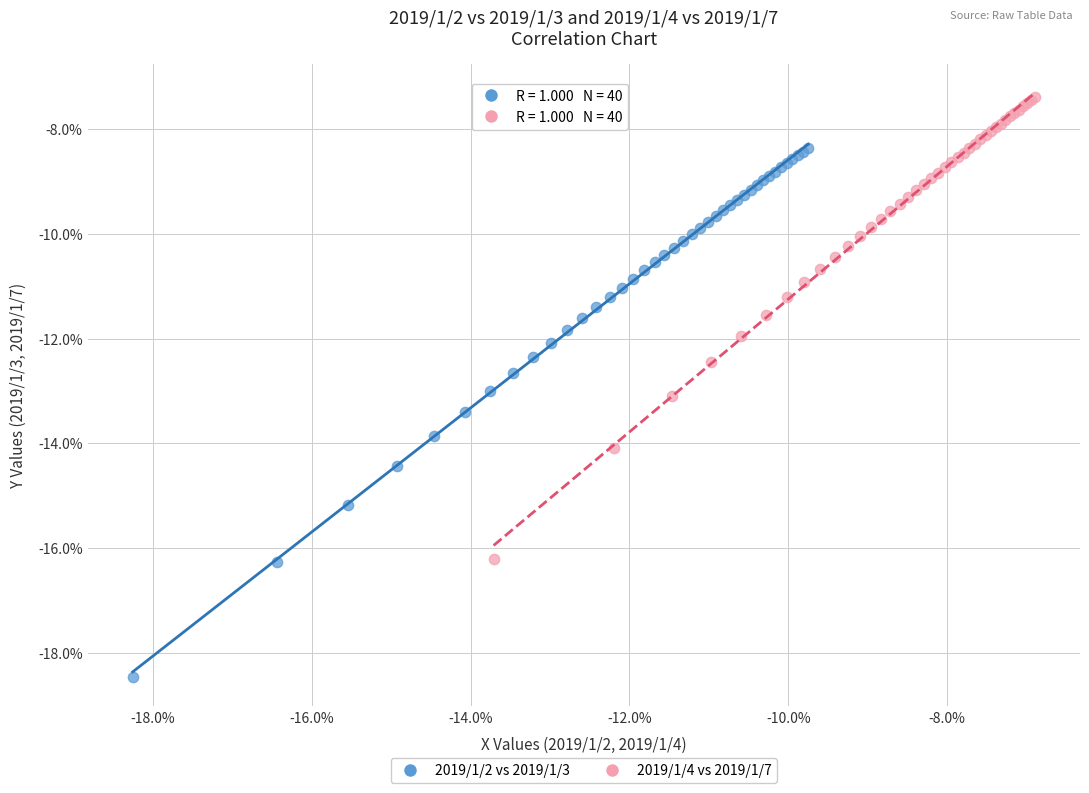

What are all the series names shown in the legend?

2019/1/2 vs 2019/1/3, 2019/1/4 vs 2019/1/7